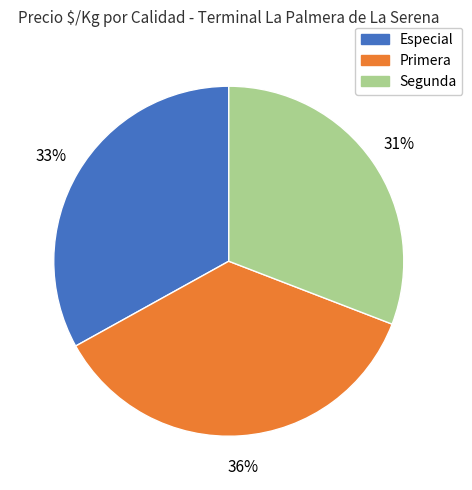

To the nearest percent, what is the average slice percentage?

33%